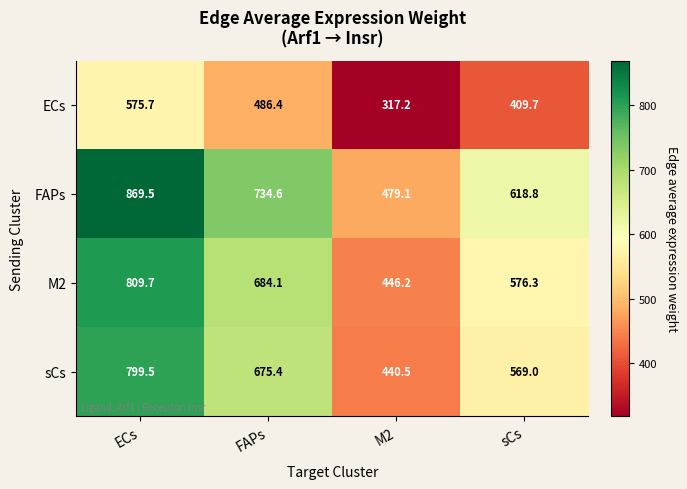

At how many categories does at least one series exceed 595?

3